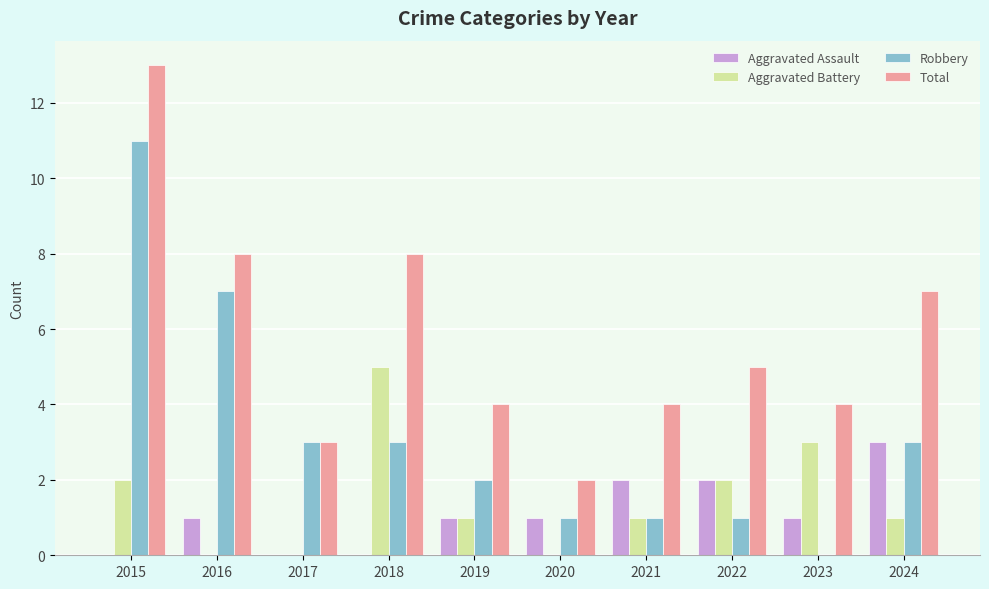

At which category is the sum across all series the highest?

2015